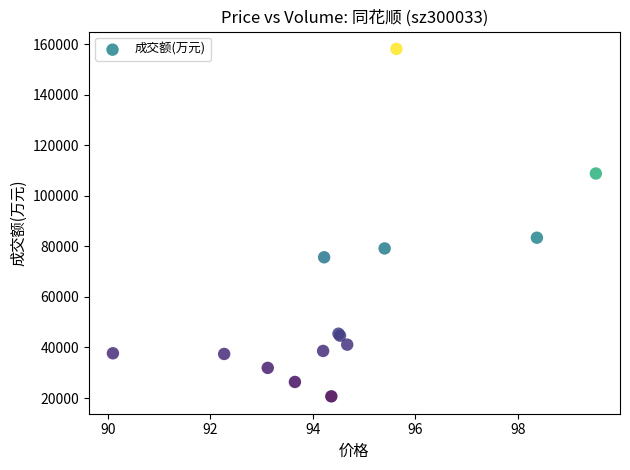

What Y value in the scatter plot is closest to 89414?

83443